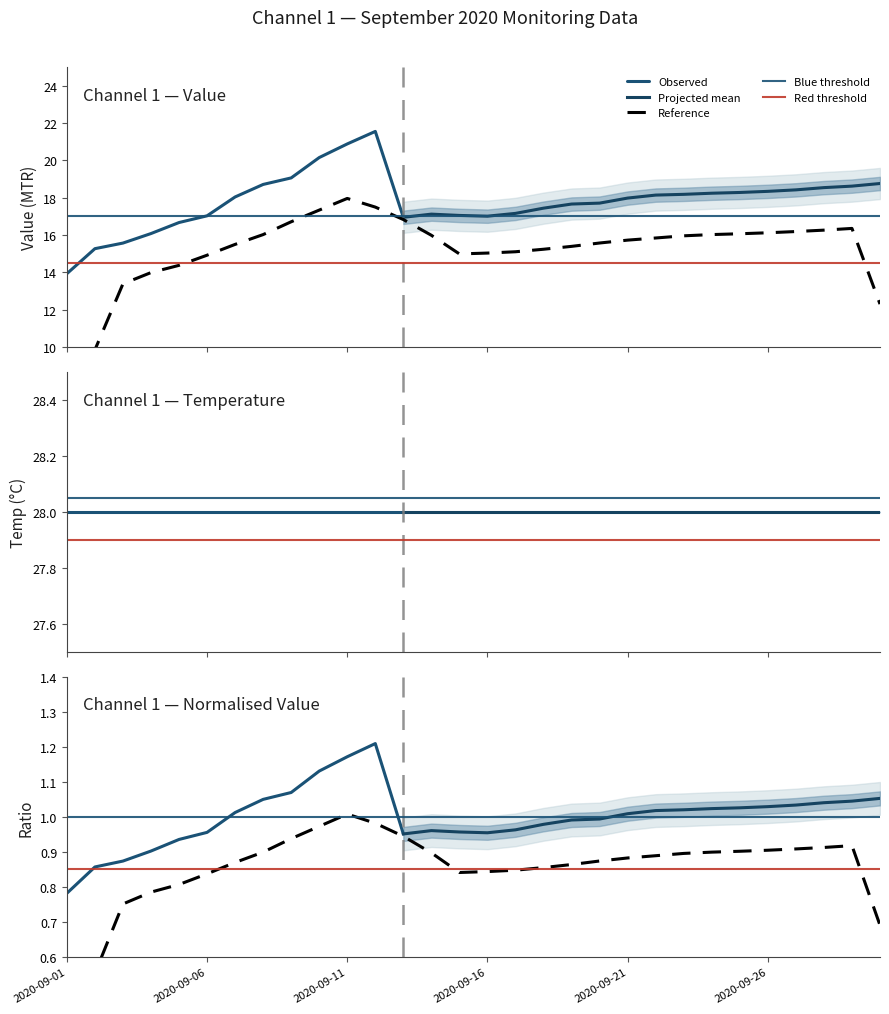

Reading left to right, what are all the values shown in this chart?

Value: 2020-09-01=13.9	2020-09-02=15.3	2020-09-03=15.6	2020-09-04=16.1	2020-09-05=16.7	2020-09-06=17.0	2020-09-07=18.0	2020-09-08=18.7	2020-09-09=19.1	2020-09-10=20.1	2020-09-11=20.9	2020-09-12=21.6	2020-09-13=16.9	2020-09-14=17.1	2020-09-15=17.1	2020-09-16=17.0	2020-09-17=17.2	2020-09-18=17.4	2020-09-19=17.7	2020-09-20=17.7	2020-09-21=18.0	2020-09-22=18.1	2020-09-23=18.2	2020-09-24=18.2	2020-09-25=18.3	2020-09-26=18.3	2020-09-27=18.4	2020-09-28=18.5	2020-09-29=18.6	2020-09-30=18.8
Temp: 2020-09-01=28.0	2020-09-02=28.0	2020-09-03=28.0	2020-09-04=28.0	2020-09-05=28.0	2020-09-06=28.0	2020-09-07=28.0	2020-09-08=28.0	2020-09-09=28.0	2020-09-10=28.0	2020-09-11=28.0	2020-09-12=28.0	2020-09-13=28.0	2020-09-14=28.0	2020-09-15=28.0	2020-09-16=28.0	2020-09-17=28.0	2020-09-18=28.0	2020-09-19=28.0	2020-09-20=28.0	2020-09-21=28.0	2020-09-22=28.0	2020-09-23=28.0	2020-09-24=28.0	2020-09-25=28.0	2020-09-26=28.0	2020-09-27=28.0	2020-09-28=28.0	2020-09-29=28.0	2020-09-30=28.0